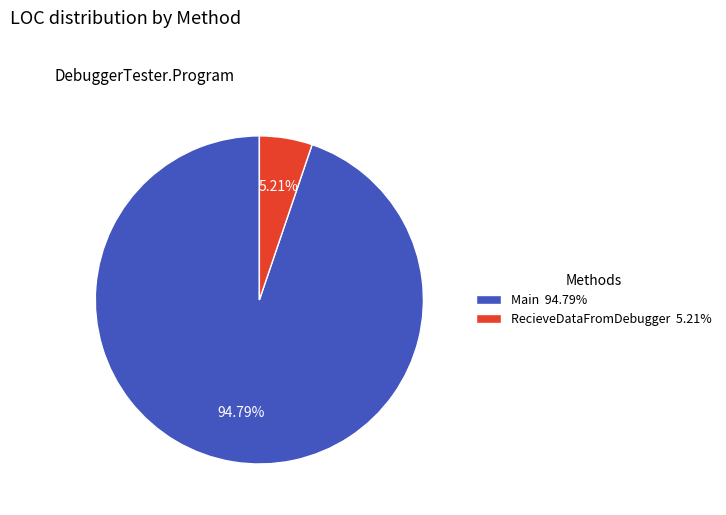

How many segments does this pie chart have?

2